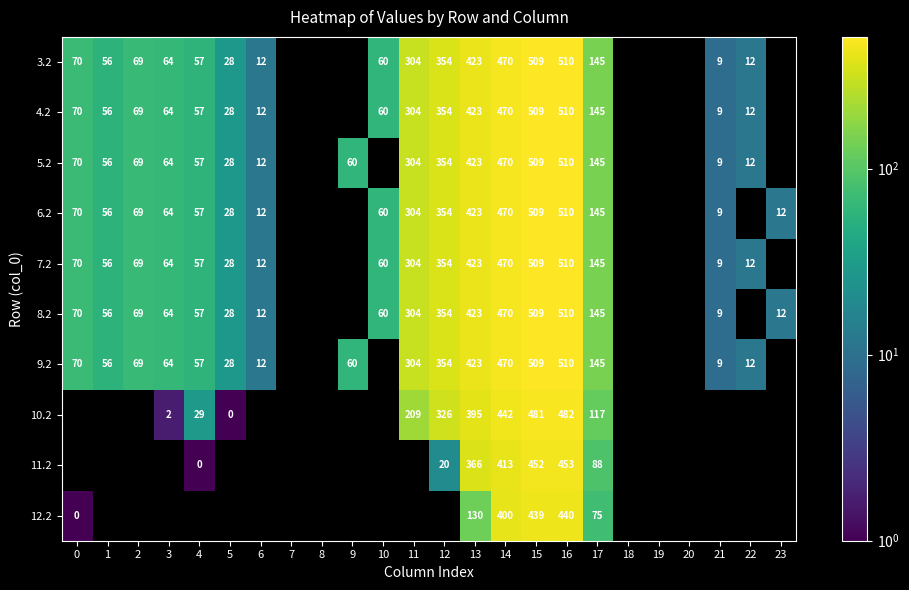

Is the value of 6.2 at 13 greater than the value of 5.2 at 14?

No